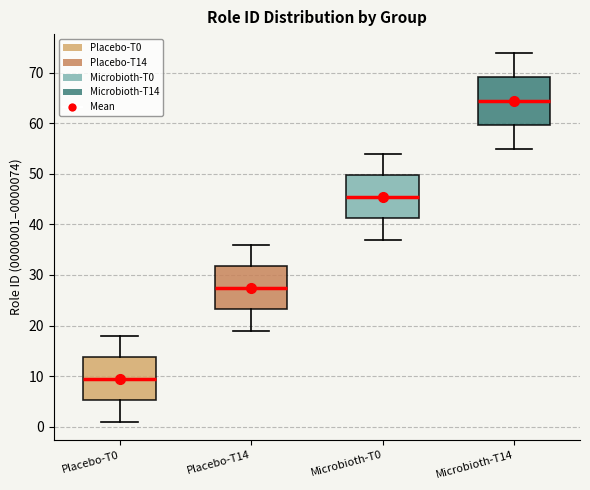

Which box's median line is the lowest?

Placebo-T0